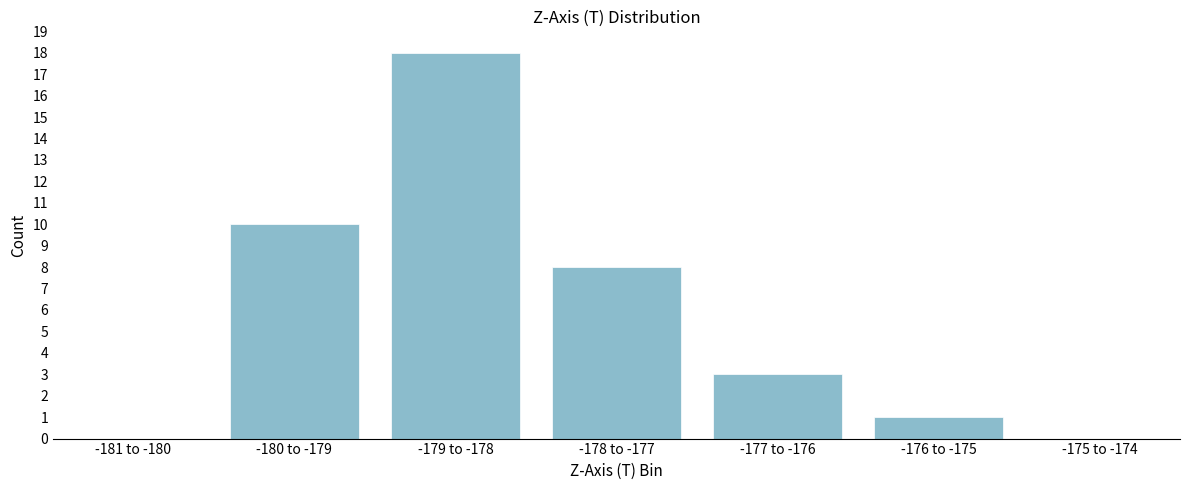

Reading left to right, what are all the values shown in this chart?

-181 to -180=0	-180 to -179=10	-179 to -178=18	-178 to -177=8	-177 to -176=3	-176 to -175=1	-175 to -174=0